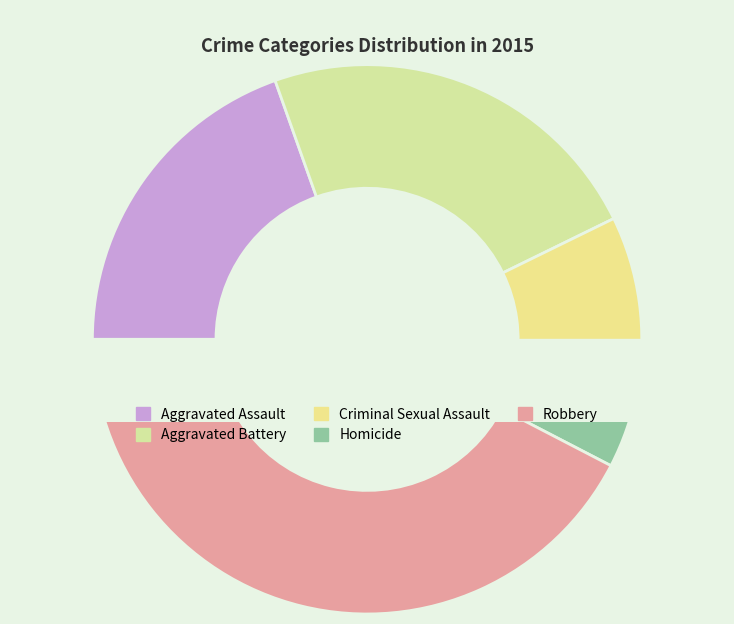

To the nearest percent, what portion does Robbery represent?

42%